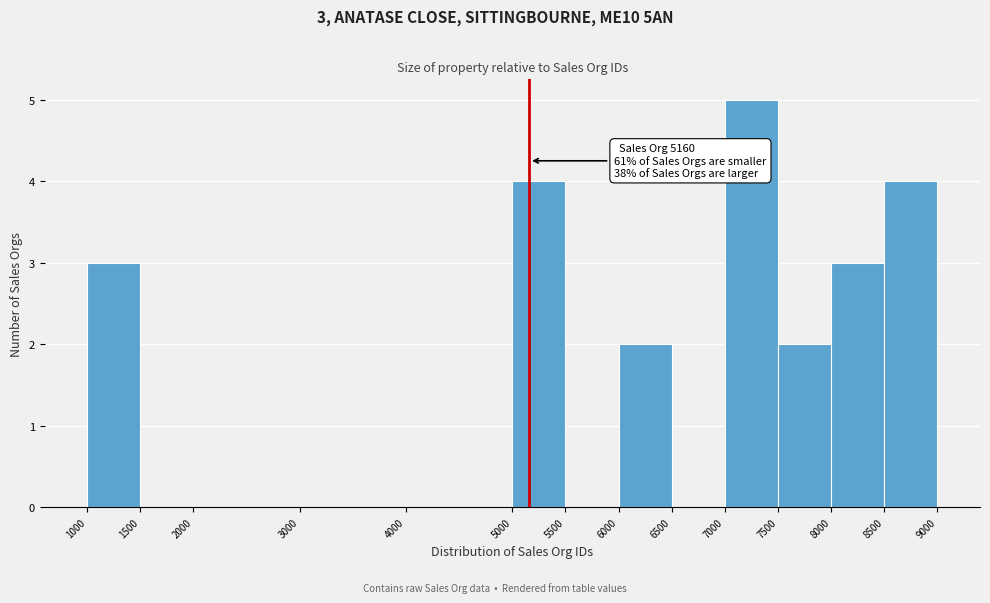

Which range on the x-axis has the tallest bar?

7000 to 7500